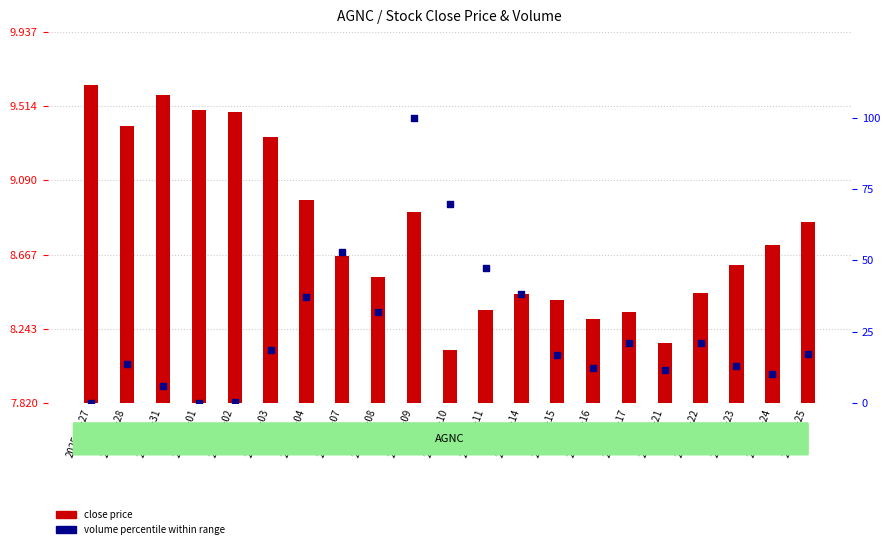

What is the total value across all series at 2025-04-23?

21.5